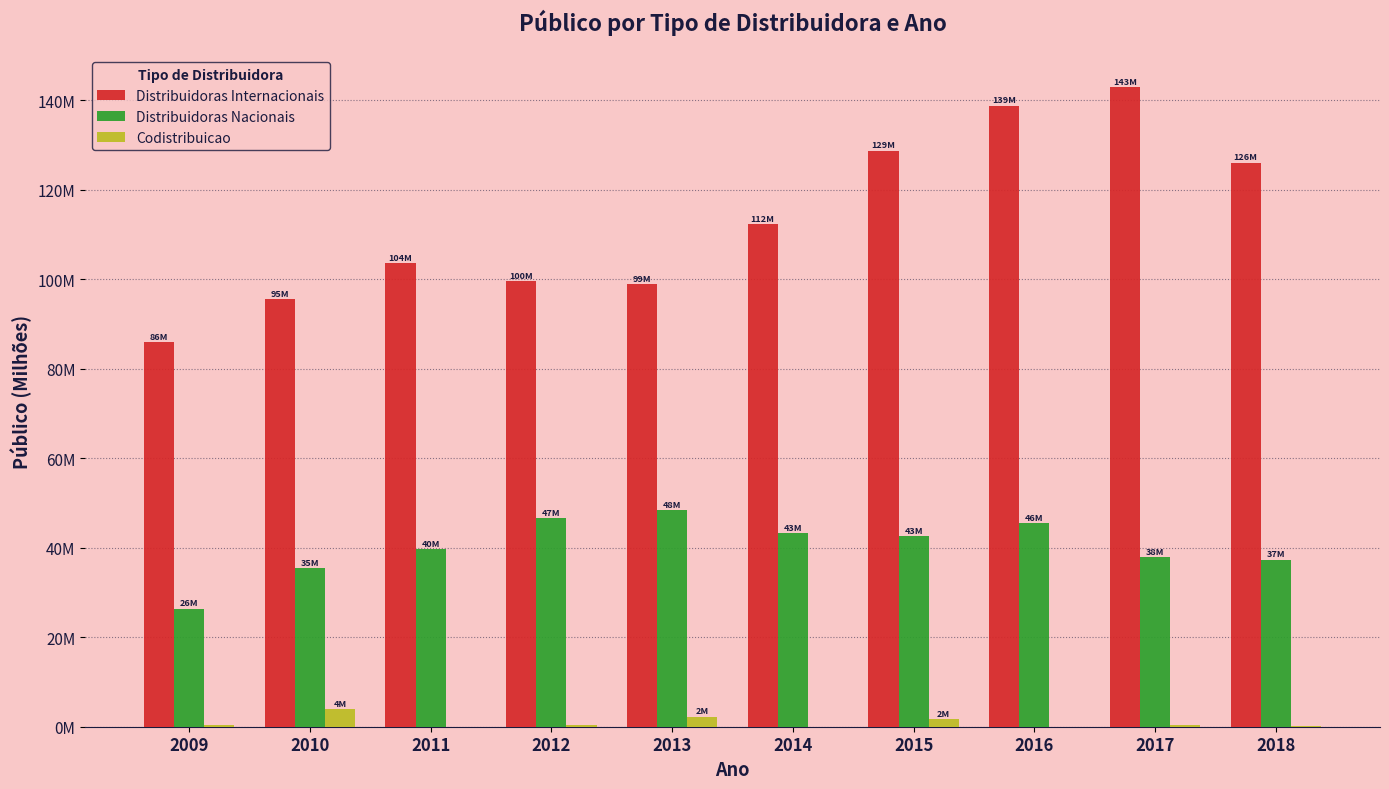

Which series changed the most between 2011 and 2012?

Distribuidoras Nacionais